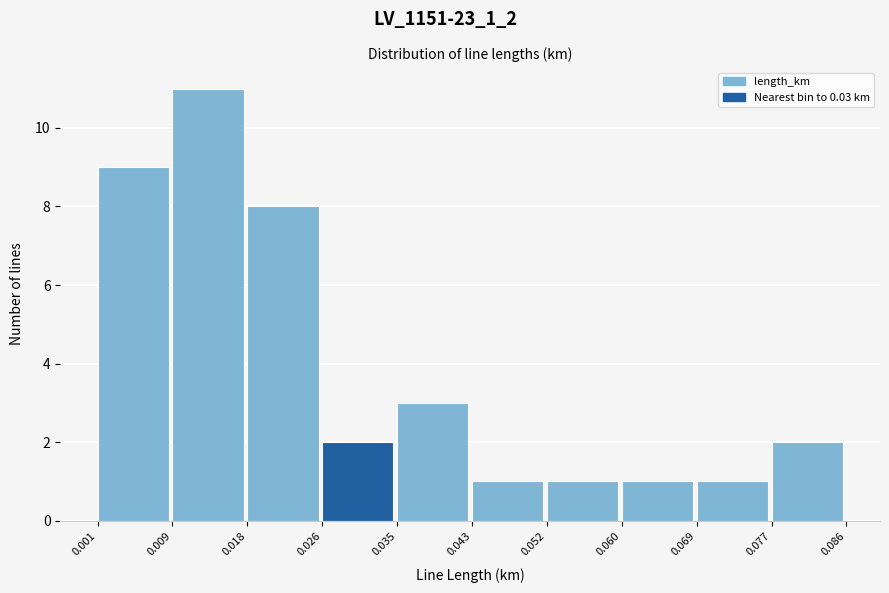

Reading left to right, transcribe this chart: for each bar, give the range it covers on the x-axis and its height. The values are not printed on the chart, so give them approximately, as read against the axis.

0.001 to 0.009: 9
0.009 to 0.018: 11
0.018 to 0.026: 8
0.026 to 0.035: 2
0.035 to 0.043: 3
0.043 to 0.052: 1
0.052 to 0.060: 1
0.060 to 0.069: 1
0.069 to 0.077: 1
0.077 to 0.086: 2